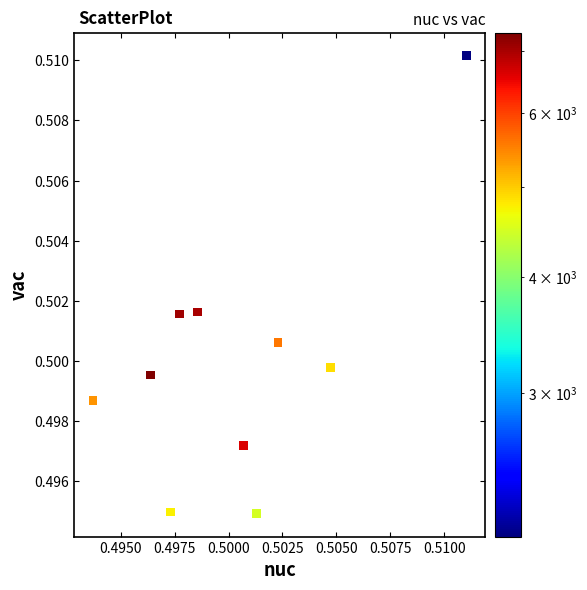

How many data points are displayed?

10